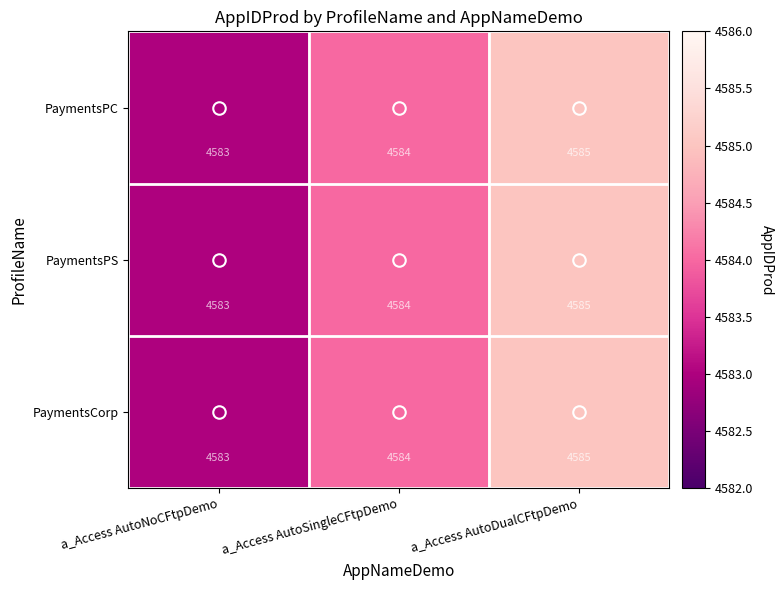

How many data points does each series have?

3